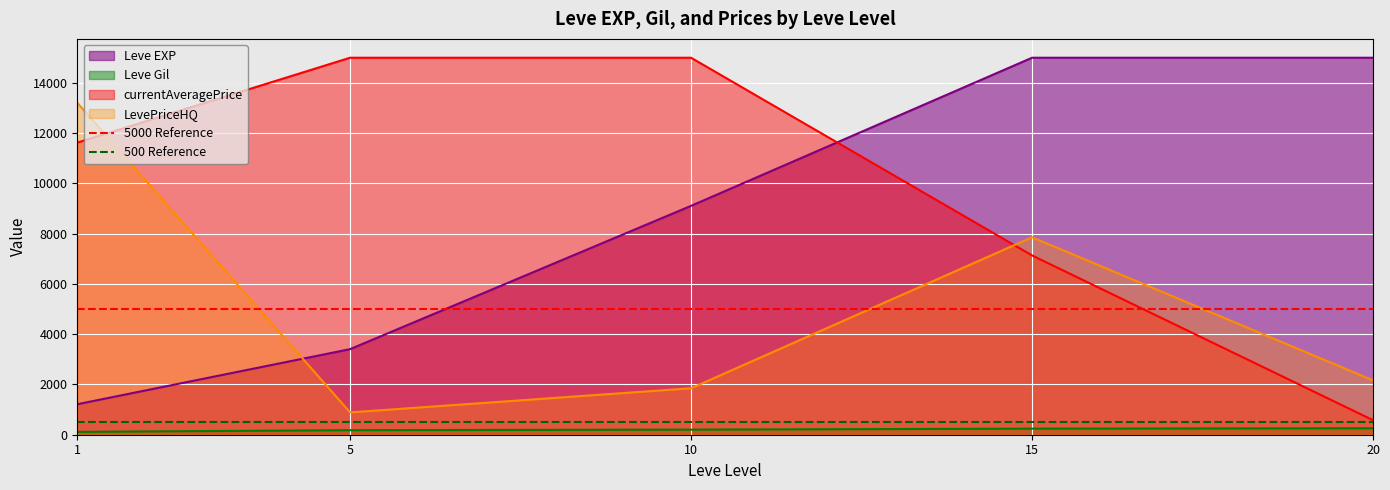

What is the lowest value of the LevePriceHQ series?

888.2